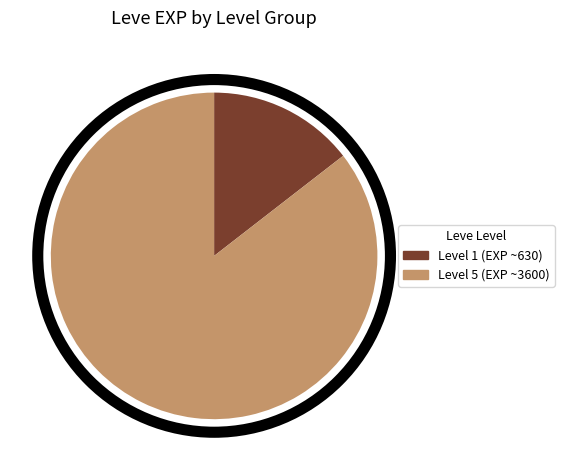

Does any single category account for the majority?

Yes